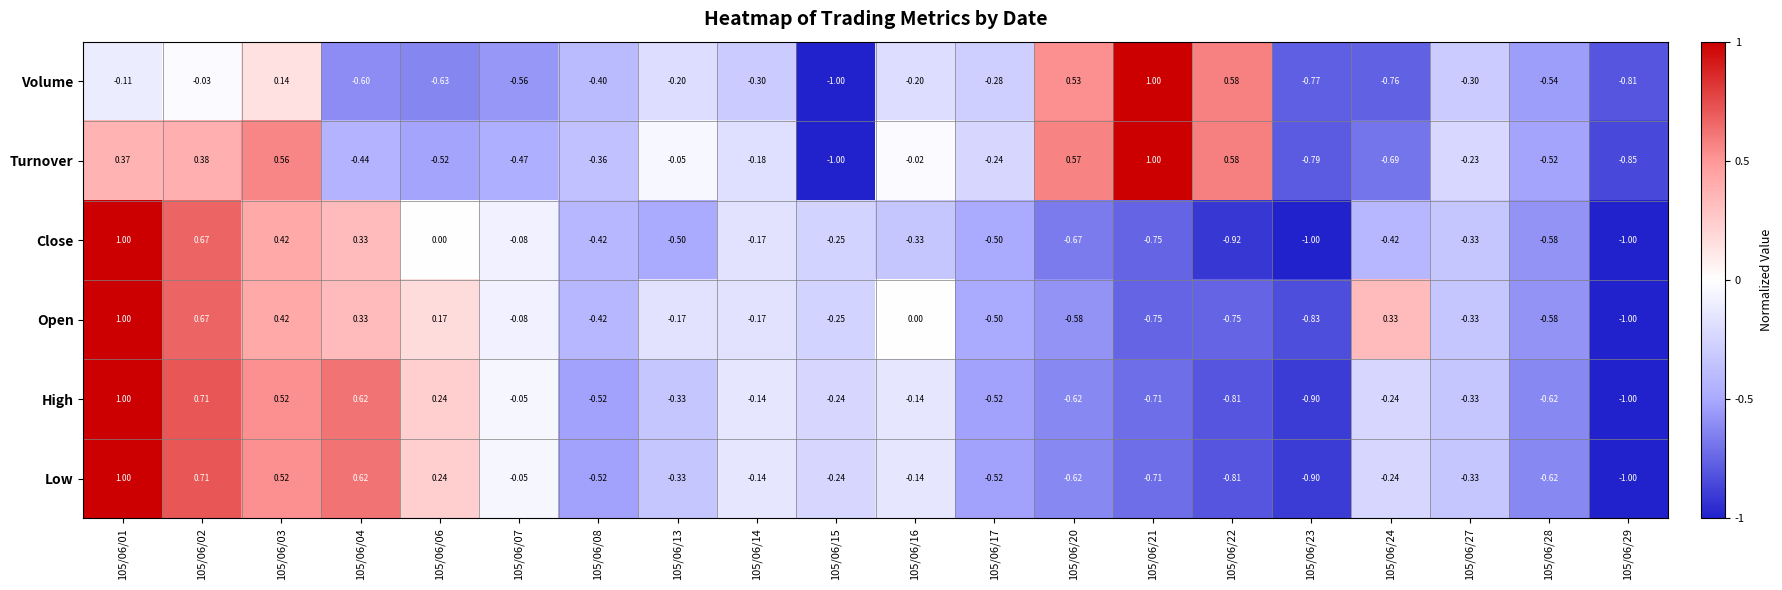

Which series has the largest total across all categories?

Turnover